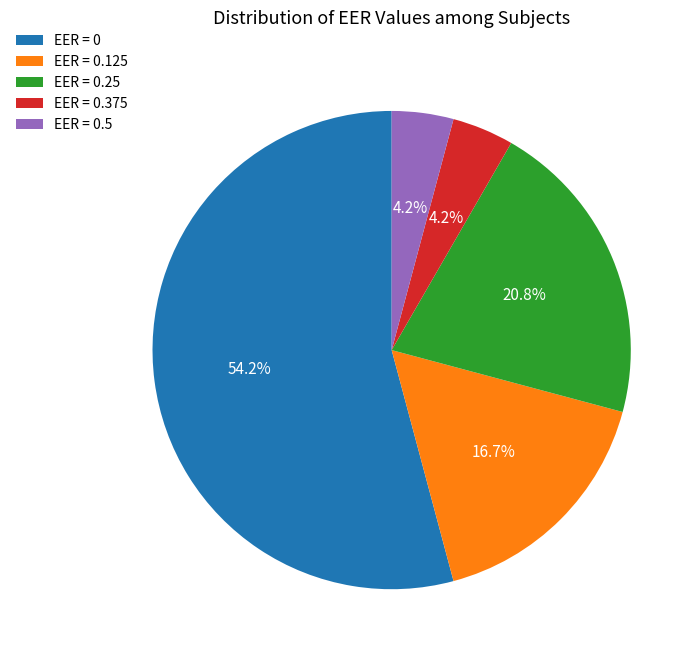

How many slices are in this pie chart?

5